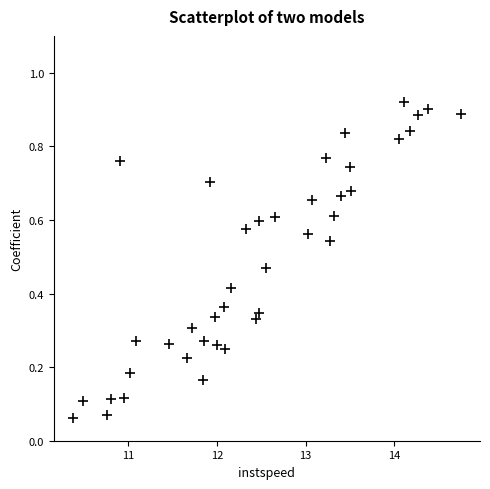

What is the range of X values (max minus min)?

4.4